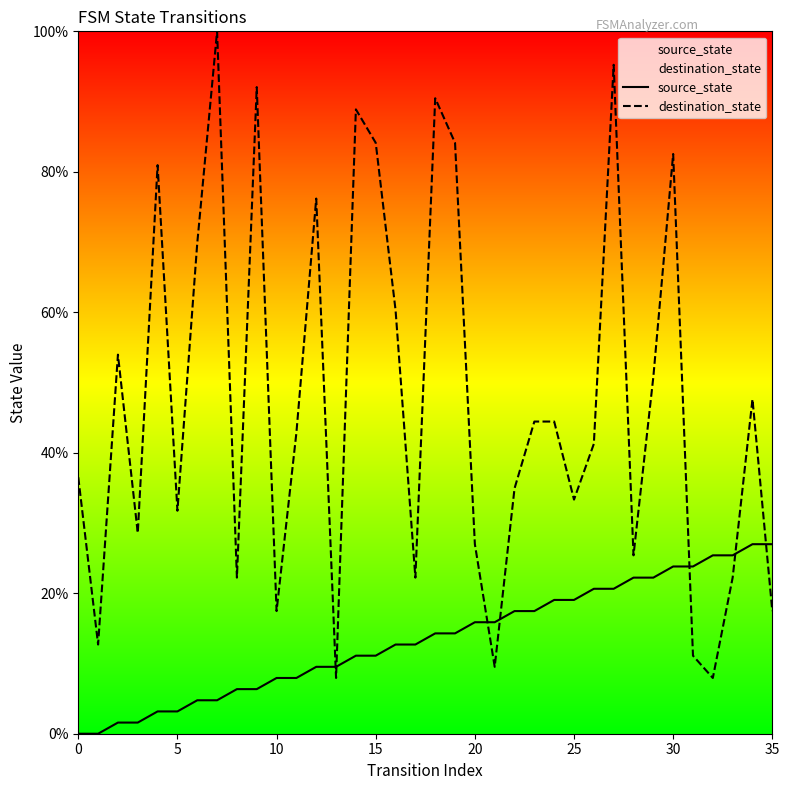

Rank the series by their maximum value, from lowest to highest.

source_state, destination_state